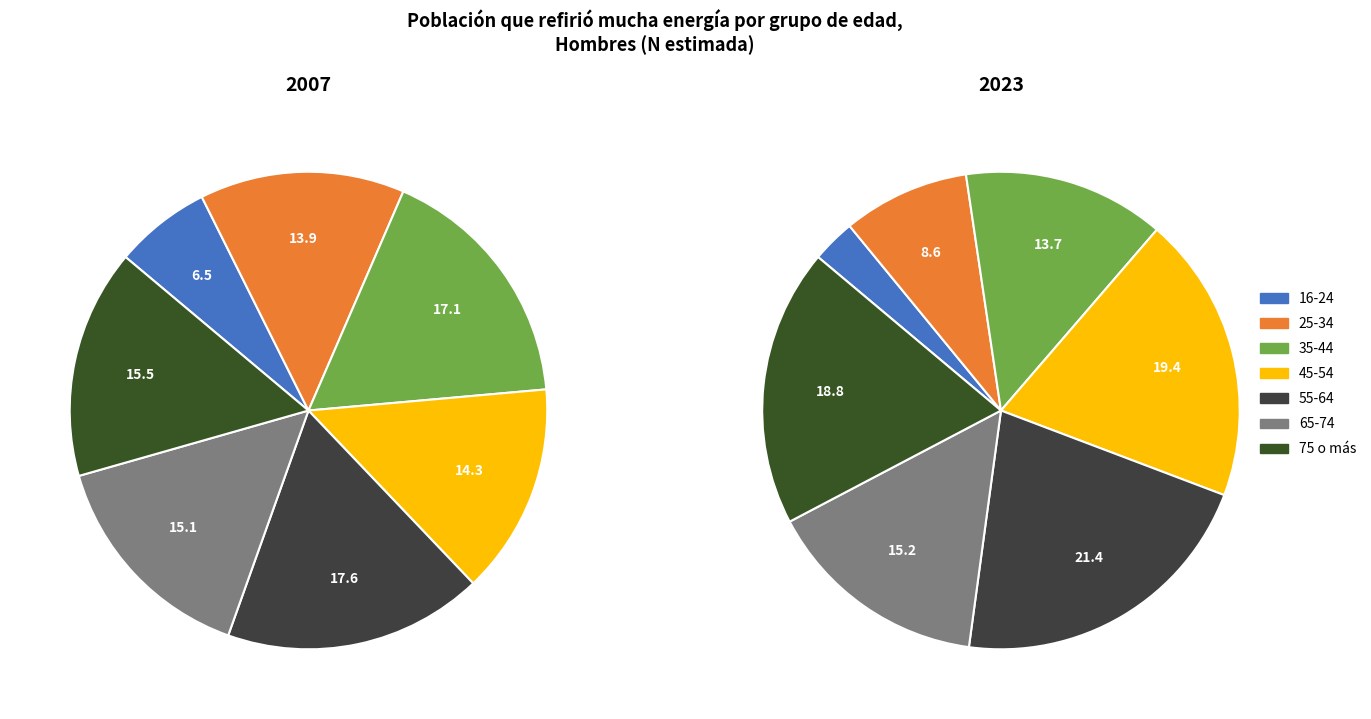

Is it true that values_2007 is 1% of the pie?

False